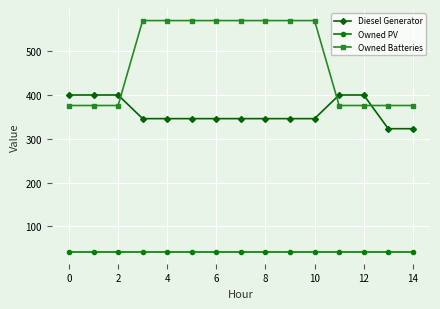

Reading right to left, extract all data points from this chart.

Diesel Generator: 323	323	400	400	346	346	346	346	346	346	346	346	400	400	400
Owned PV: 41	41	41	41	41	41	41	41	41	41	41	41	41	41	41
Owned Batteries: 376	376	376	376	570	570	570	570	570	570	570	570	376	376	376